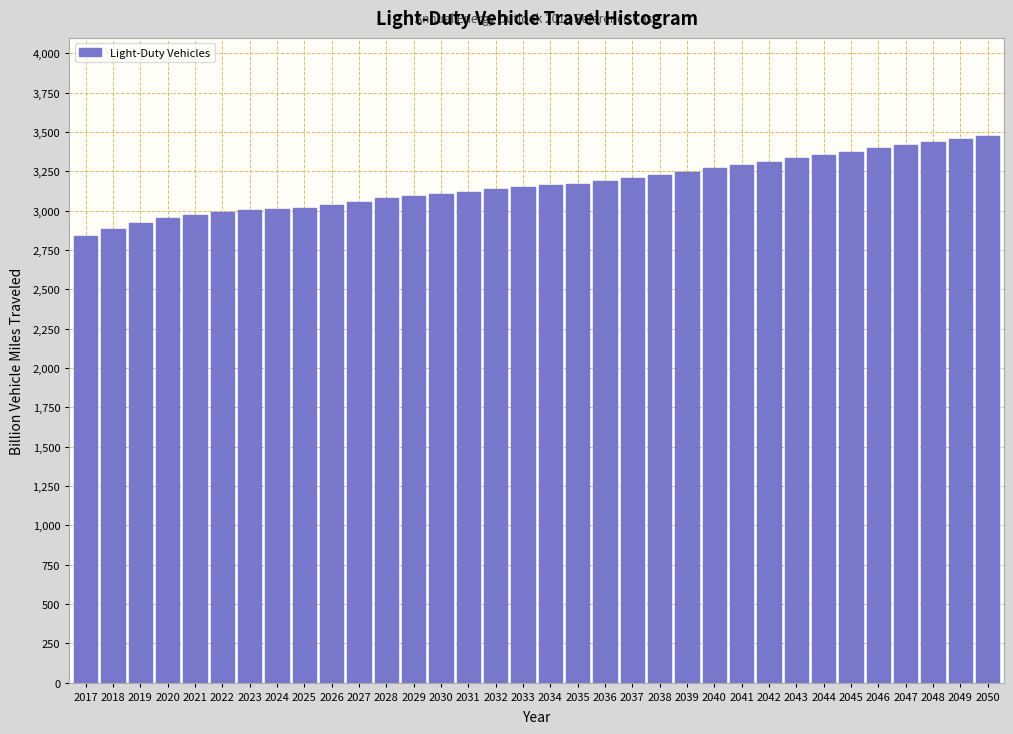

What is the sum of the values at 2030 and 2029?

6199.3